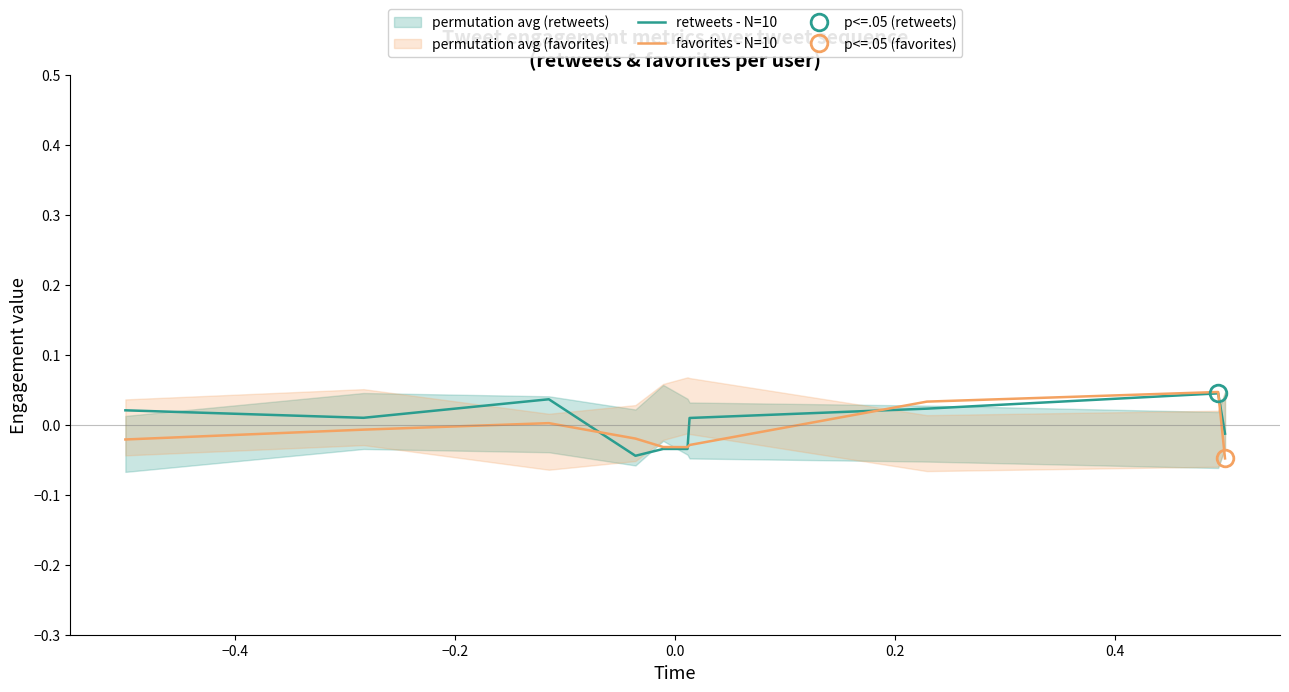

How many lines are shown in the chart?

2